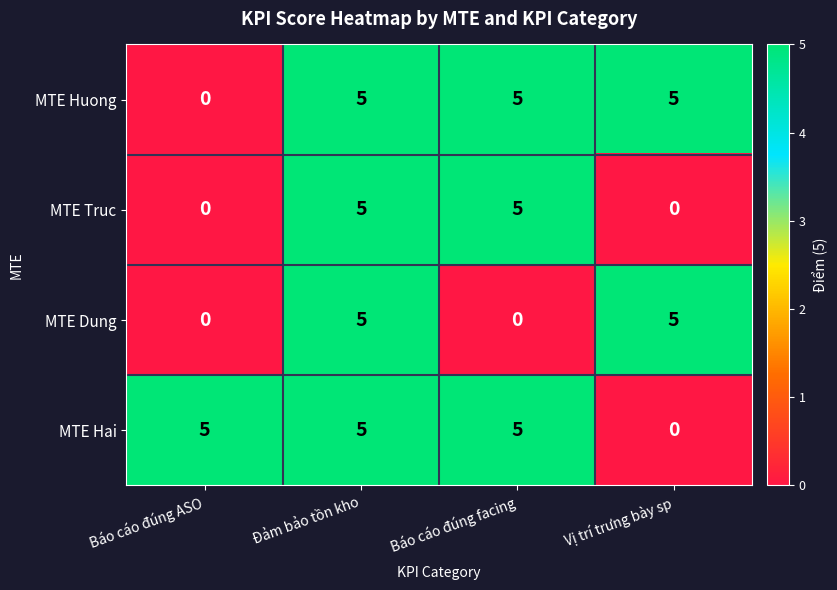

What is the sum of all MTE Huong values?

15